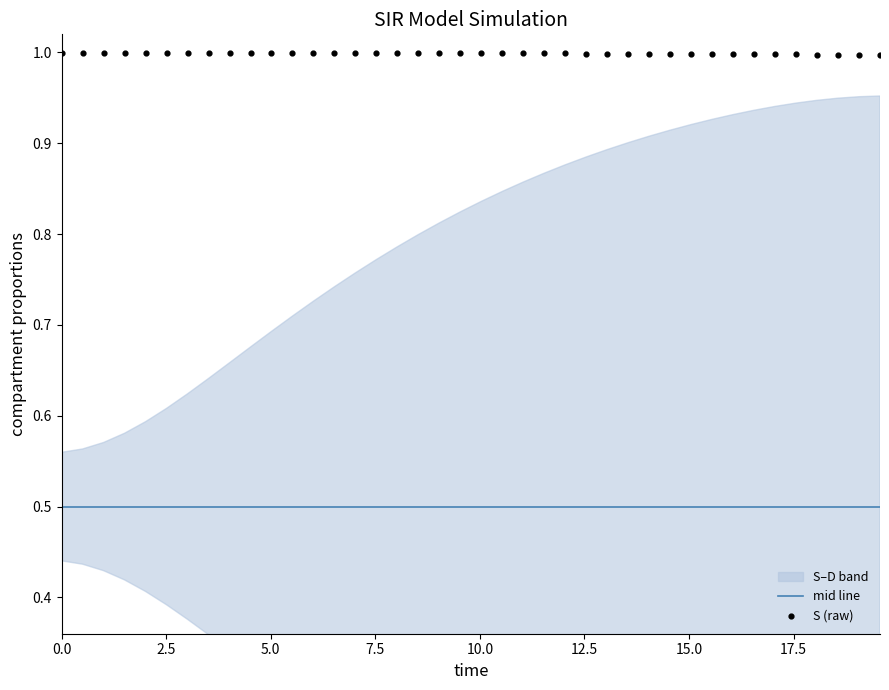

Is the value of S (raw) at 34 greater than the value of mid line at 12?

Yes